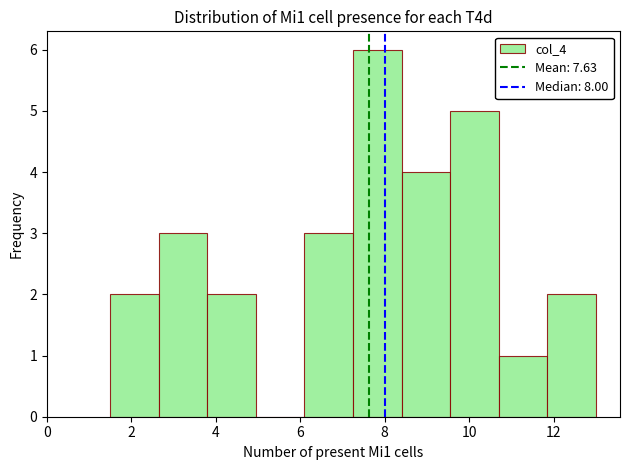

What is the height of the bar covering 3.80 to 4.95 on the x-axis? Neither the bar edges nor the heights are printed on the chart, so give them approximately, as read against the axes.

2